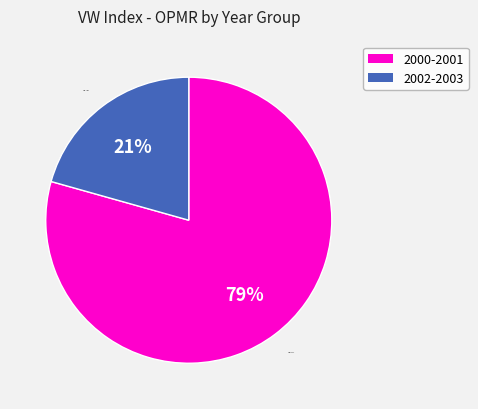

Approximately how many times larger is the value at 2000-2001 compared to 2002-2003?

3.8